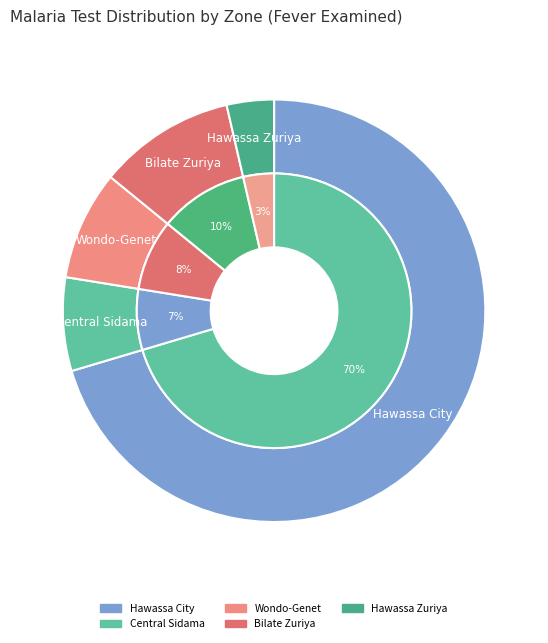

To the nearest percent, what is the combined percentage of North Sidama (Wondo-Genet) and North Sidama (Hawassa Zuriya)?

12%